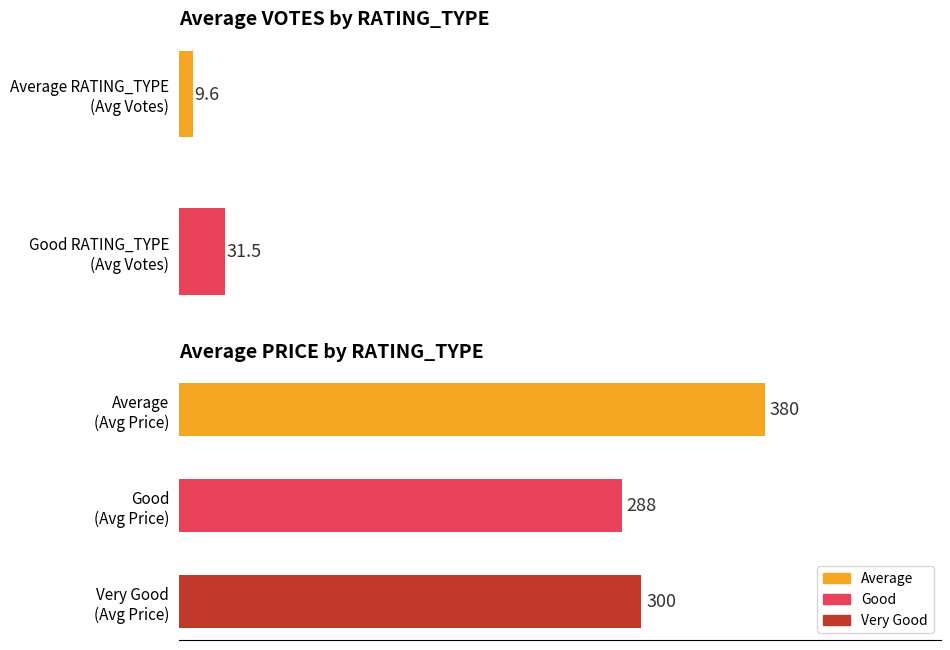

Is it true that the value at Good (Avg Price) is 287.5?

True